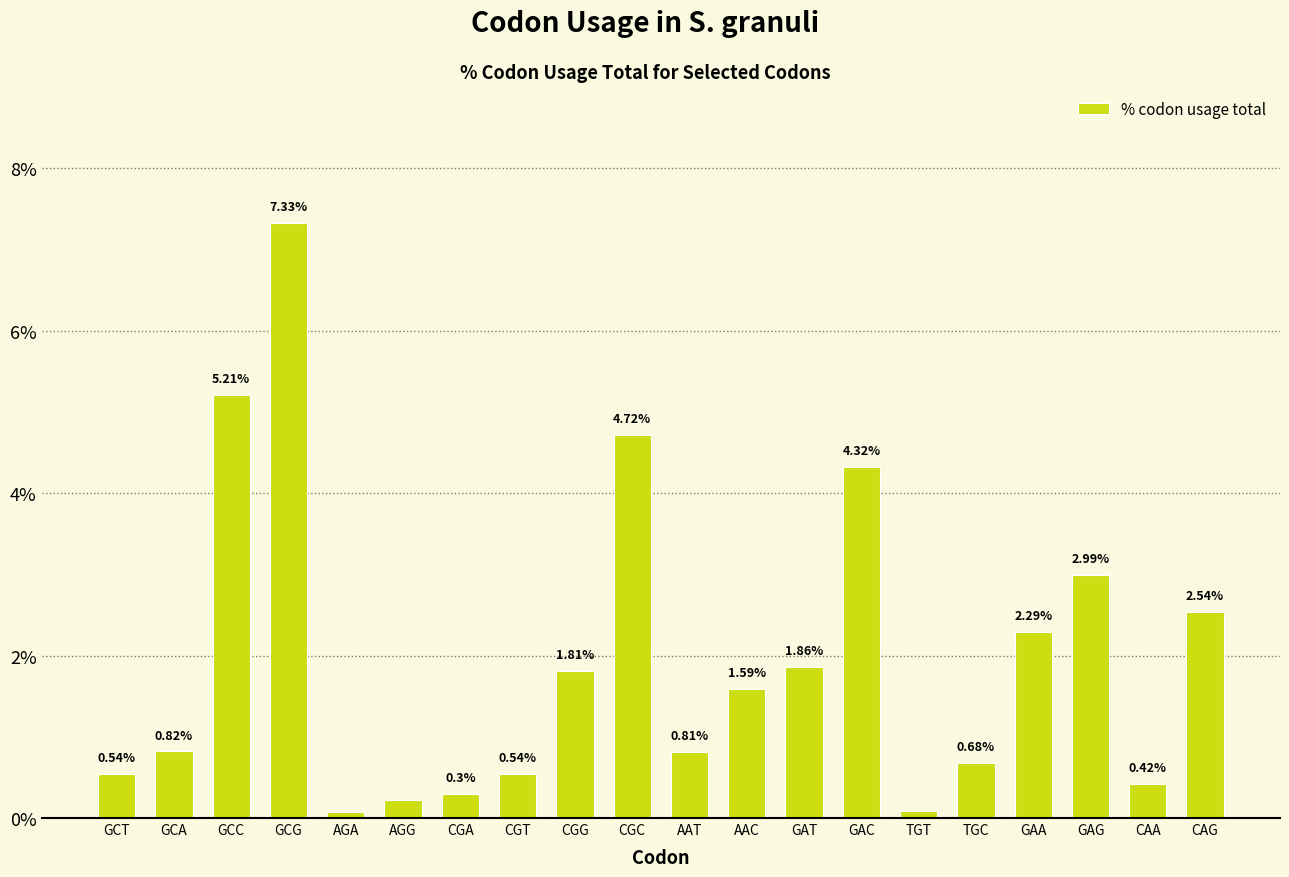

What is the change in value from CGC to GAT?

-2.9